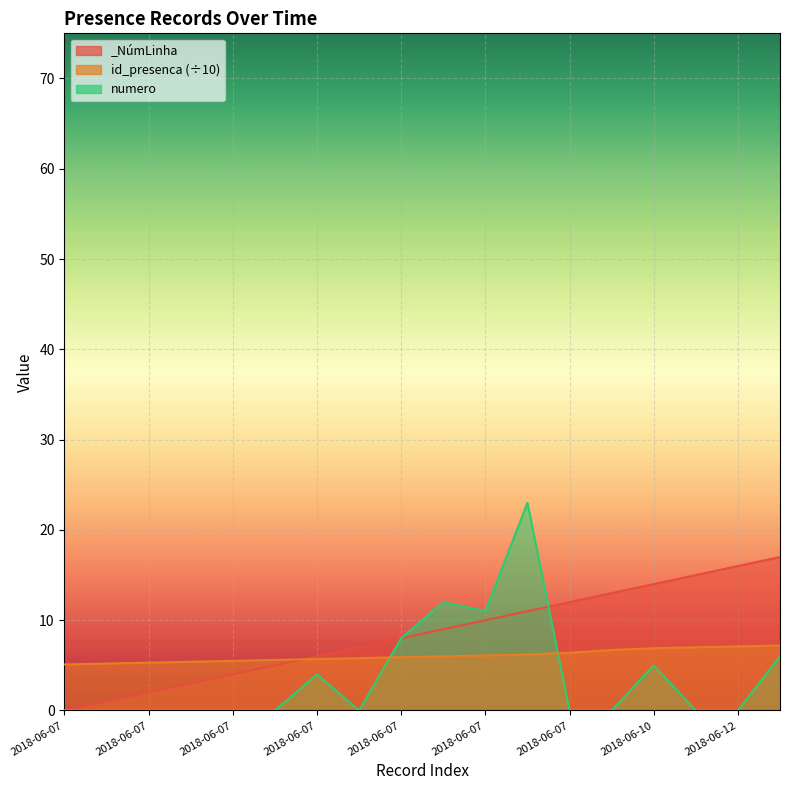

Is it true that id_presenca_line equals 11.9 at 17?

False